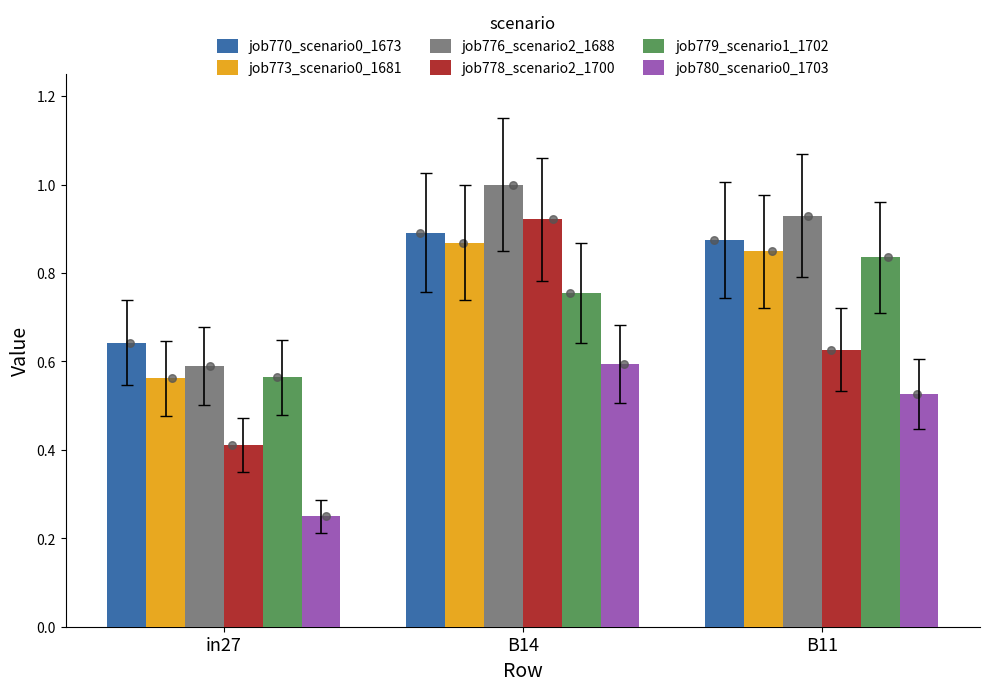

What is the total value across all series at B11?

4.6